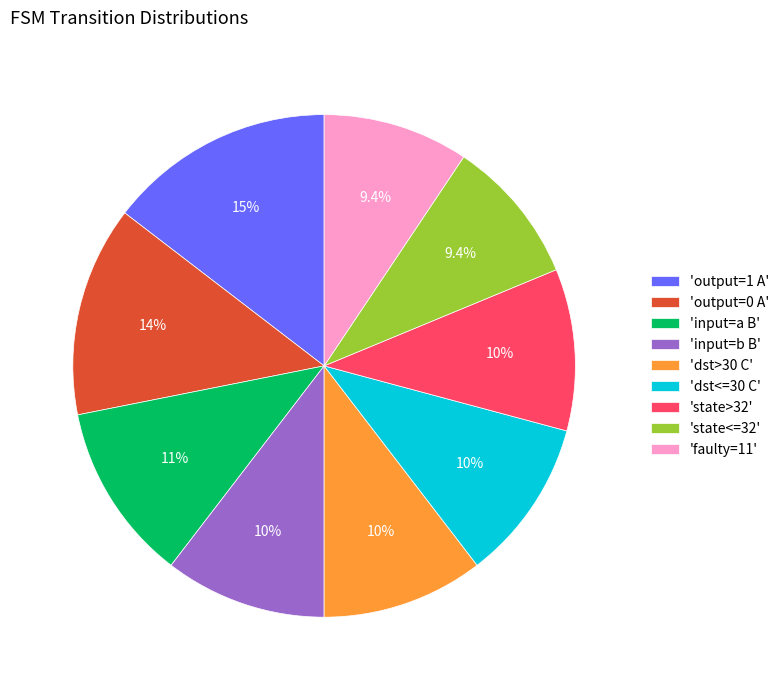

Is there a majority slice in this chart?

No